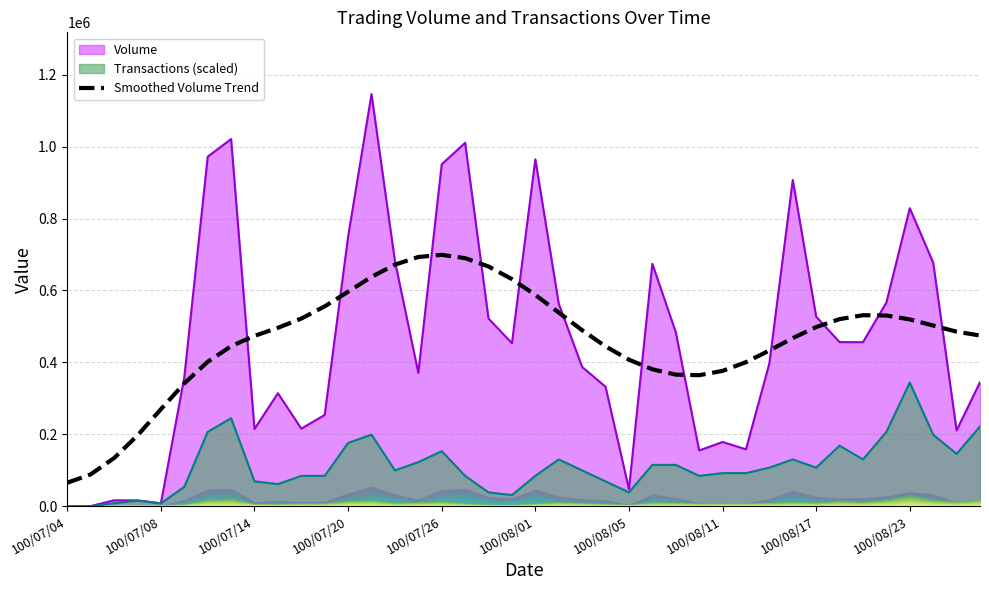

How many points are lower than both their immediate neighbors (excluding endpoints)?

1